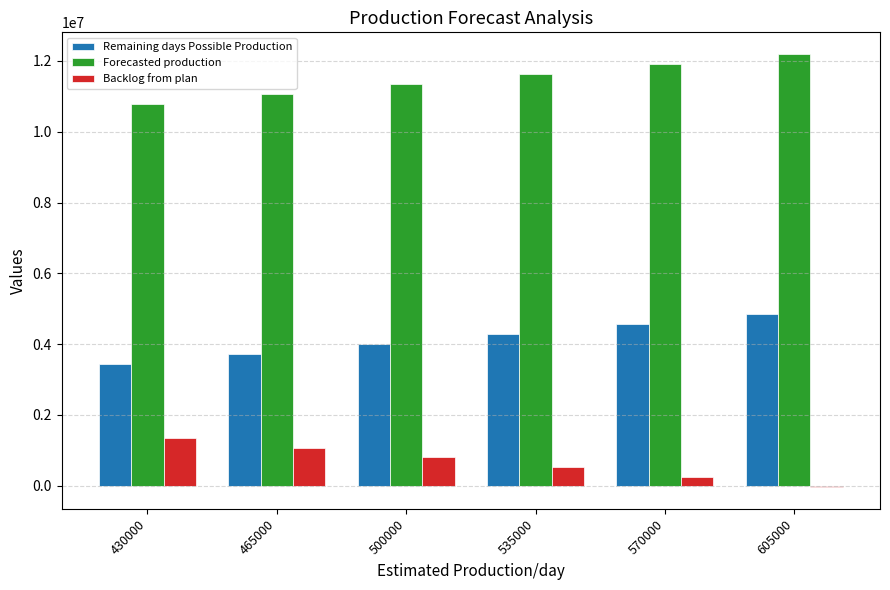

Is it true that Forecasted production equals 11076752 at 465000?

True